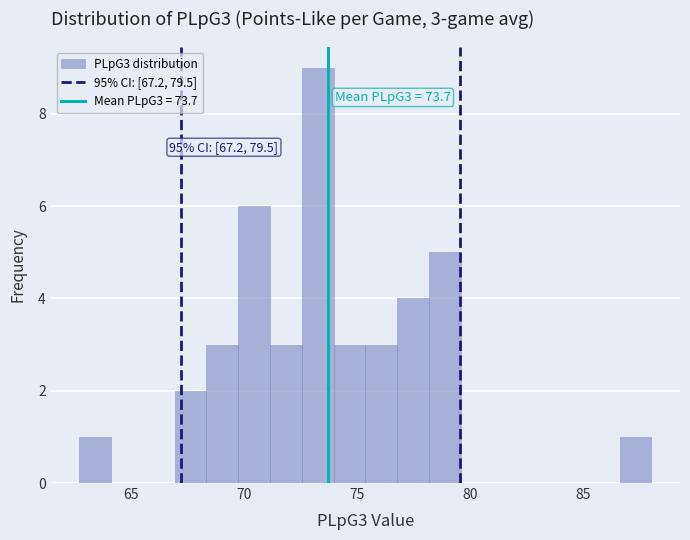

Read against the x-axis, roughly where is the centre of the tallest bar?

73.0